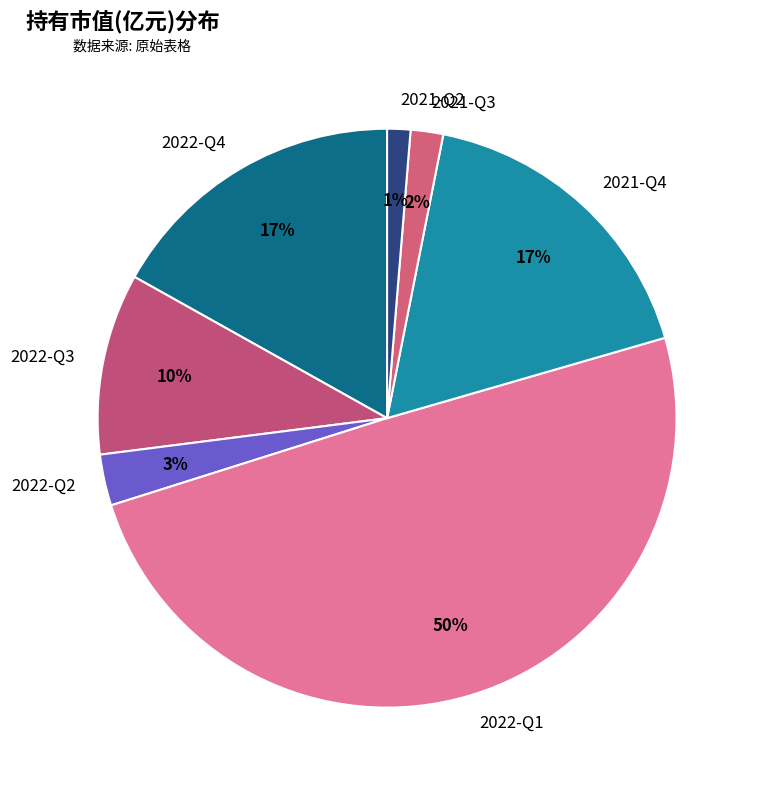

To the nearest percent, what percentage of the pie is 2021-Q2?

1%